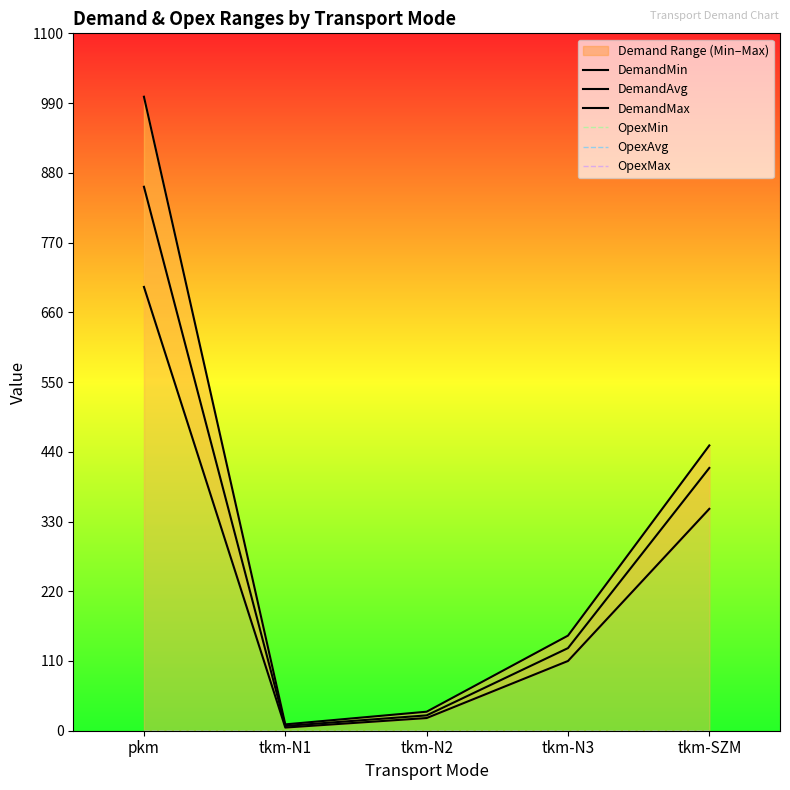

Is the value of DemandMax at tkm-N3 greater than the value of OpexMax at tkm-SZM?

Yes